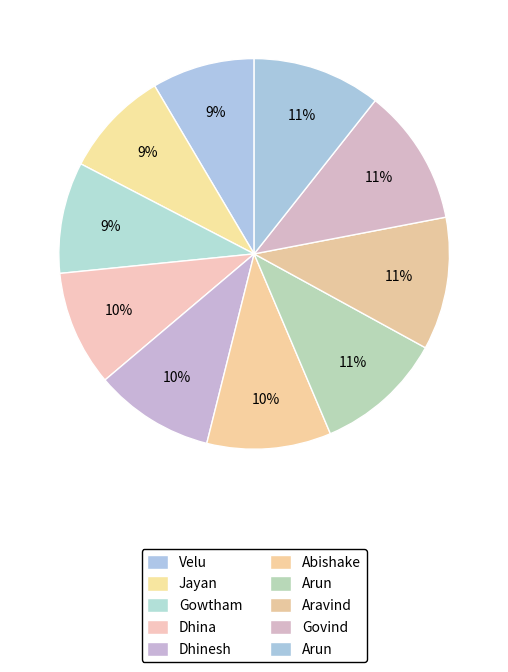

How many segments does this pie chart have?

10